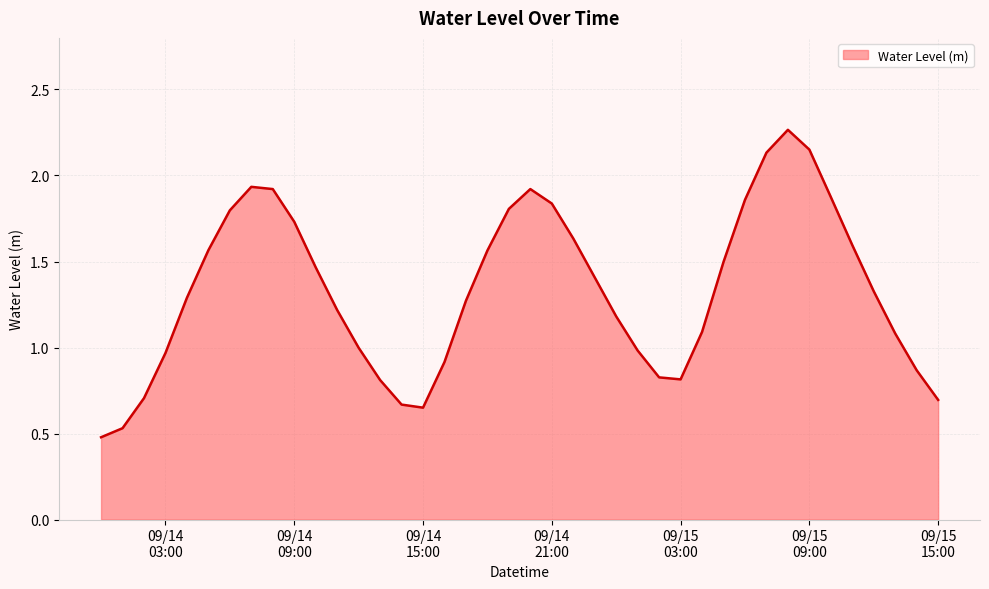

Does the chart display data point markers on the line(s)?

No